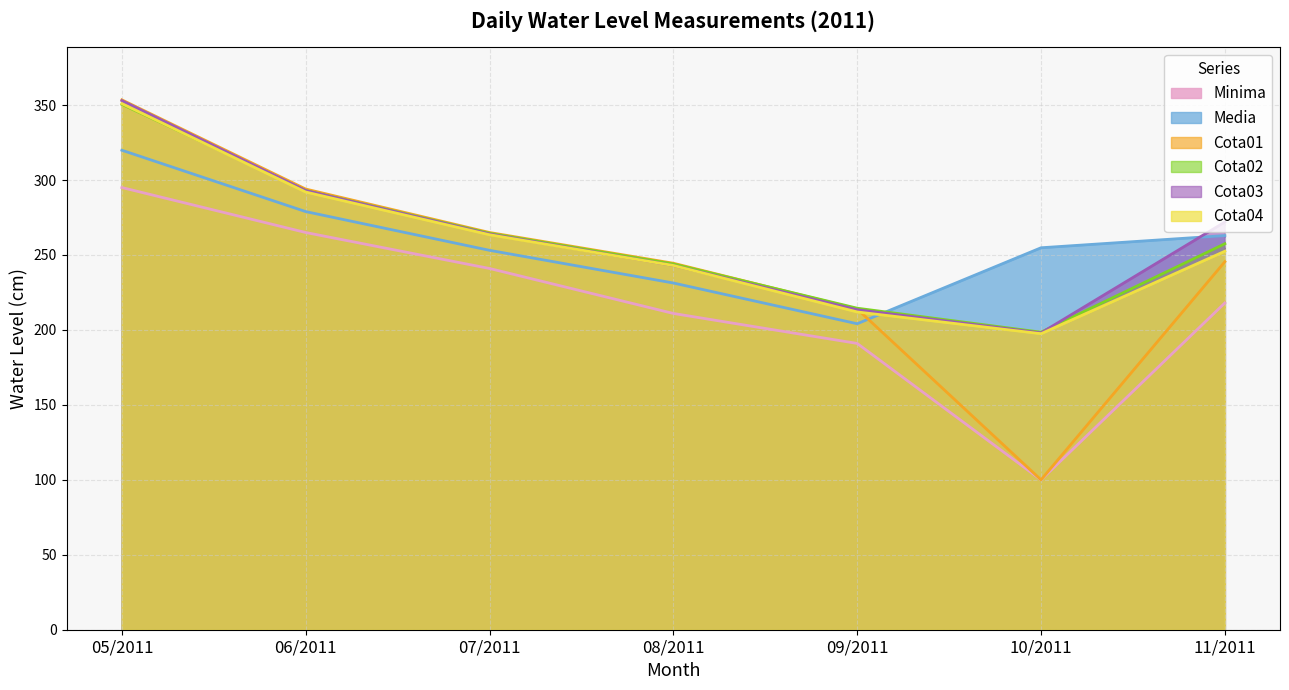

What is the total value across all series at 08/2011?

1416.8